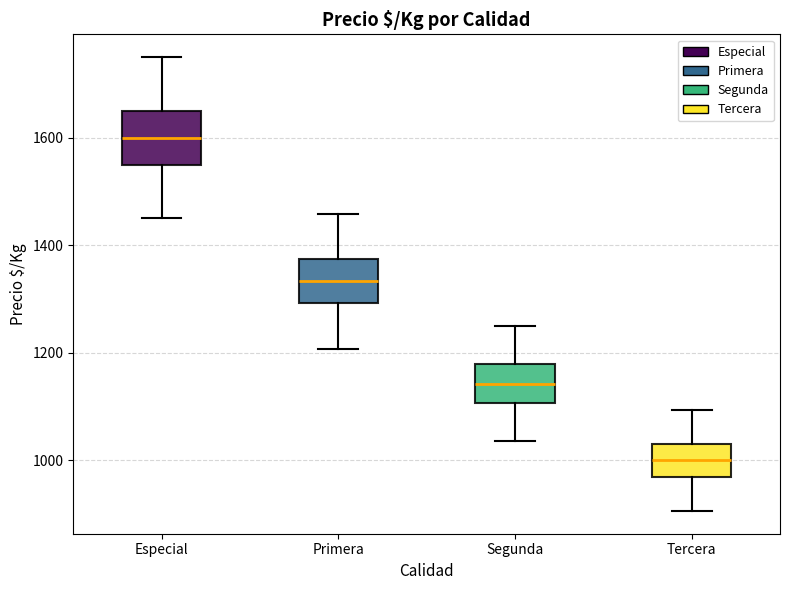

Where does the lower whisker of the box for Especial end on the y-axis? The values are not printed on the chart, so give them approximately, as read against the axis.

1460